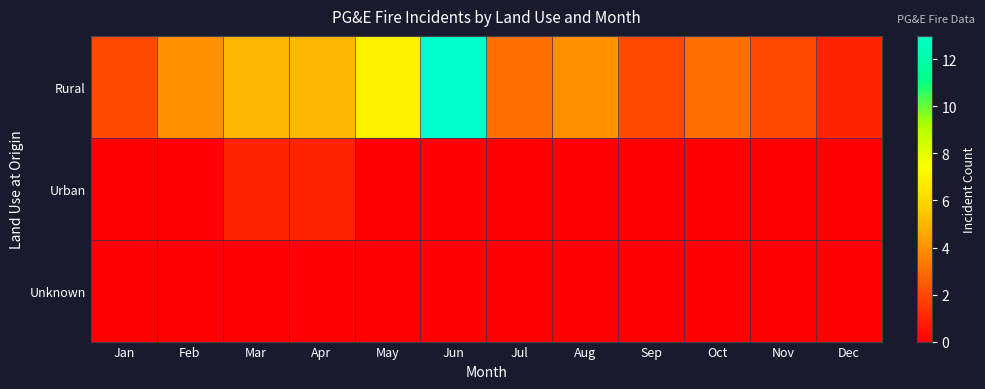

Rank the series at Aug from highest to lowest value.

Rural, Urban, Unknown